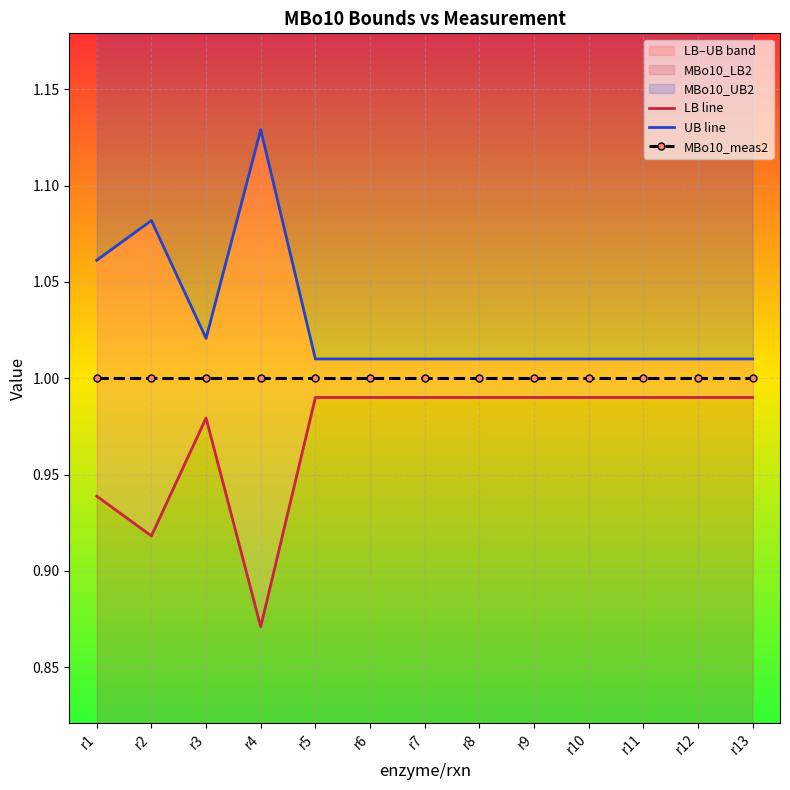

True or false: MBo10_meas2 and UB line cross at least once.

False